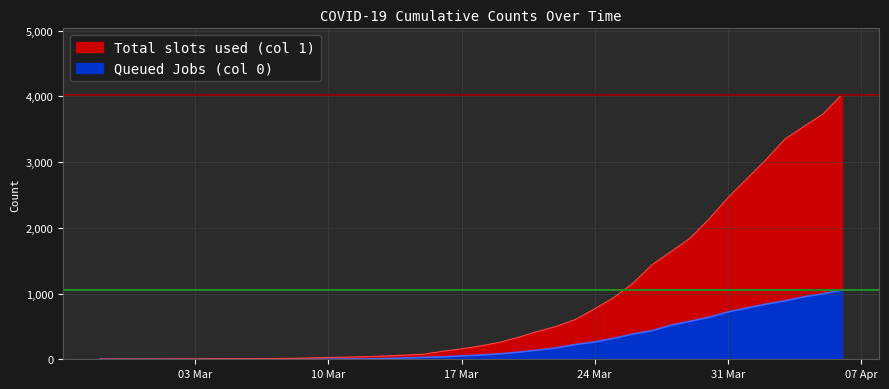

What is the difference between the highest and lowest values at 2020-03-18?

139